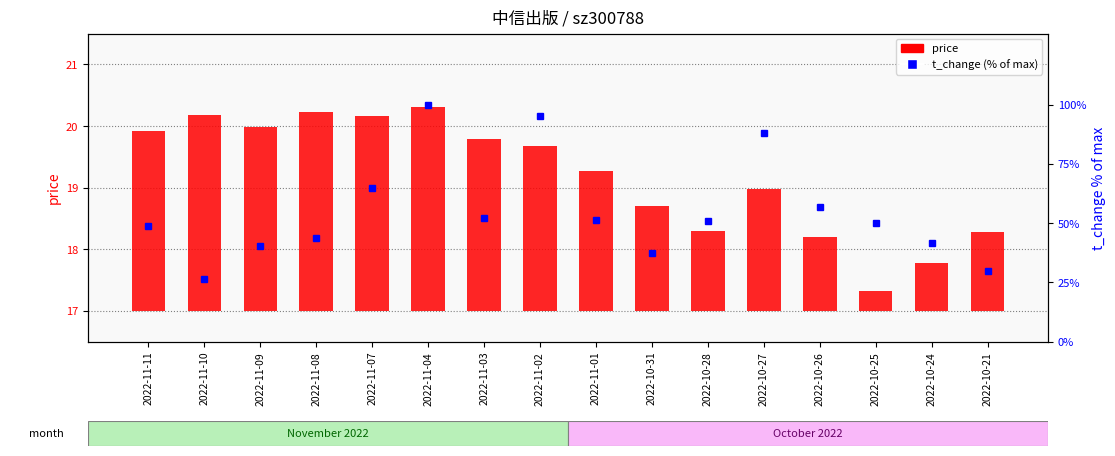

At which label does t_change (% of max) reach its peak?

2022-11-04